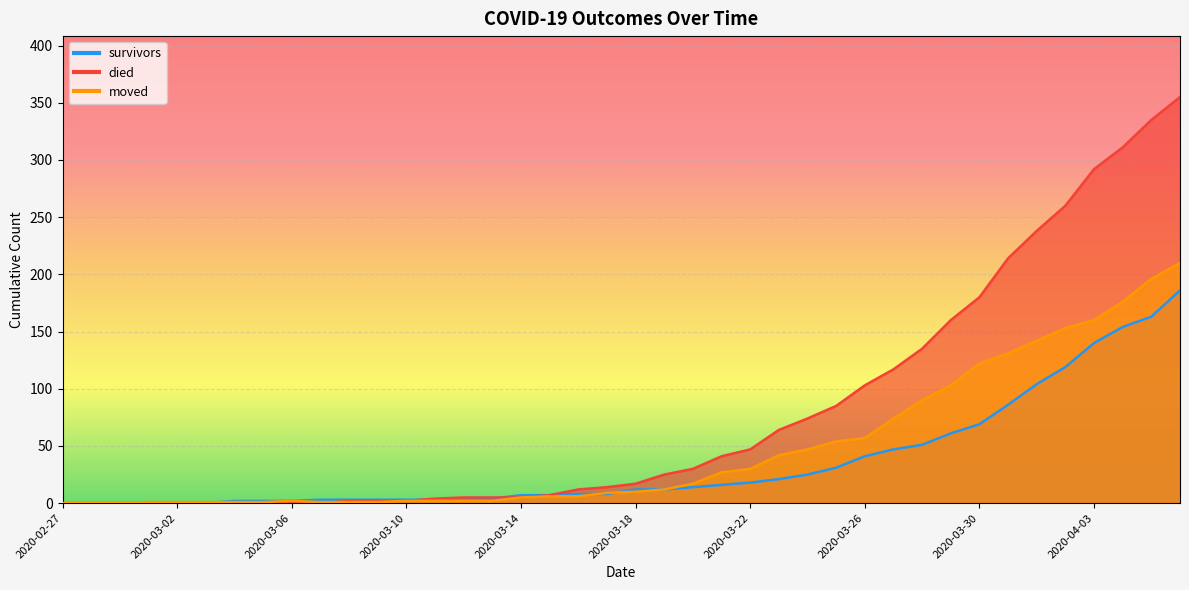

What is the label of the 25th point from the right?

2020-03-13